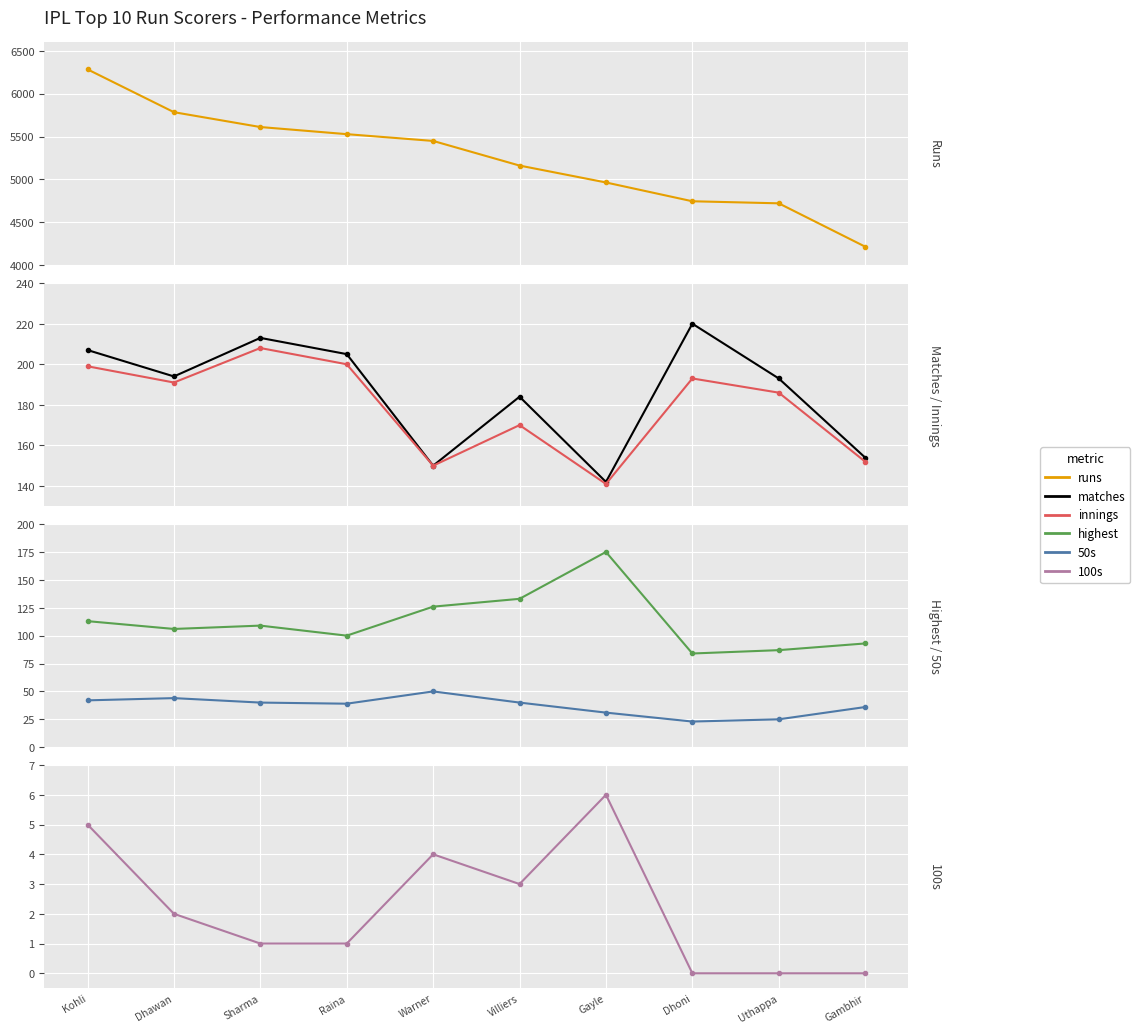

What is the value of the runs point at the 5th from the left?

5449